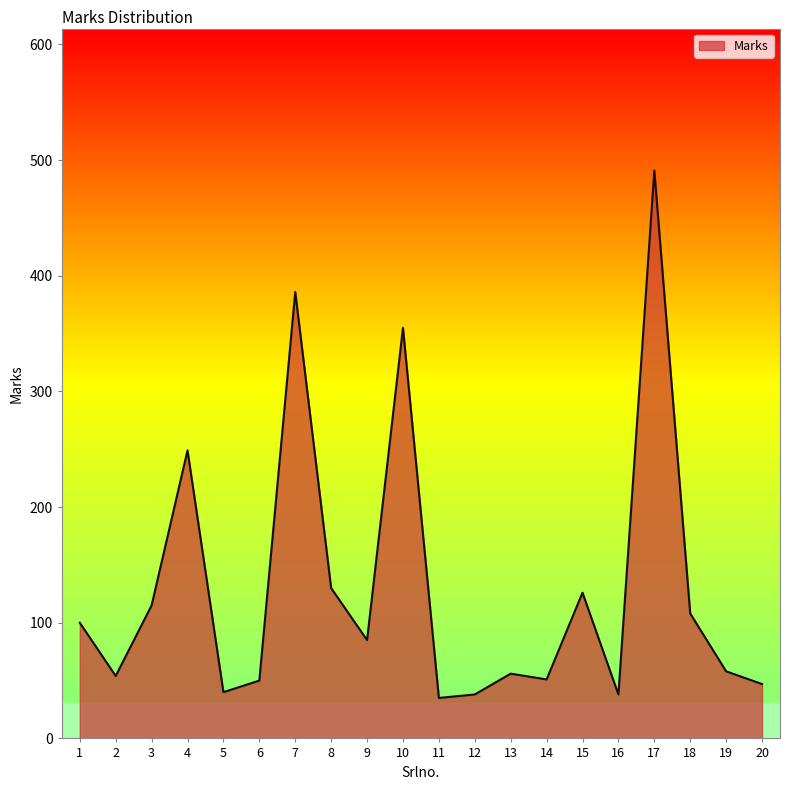

Approximately how many times larger is the value at 18 compared to 5?

2.7